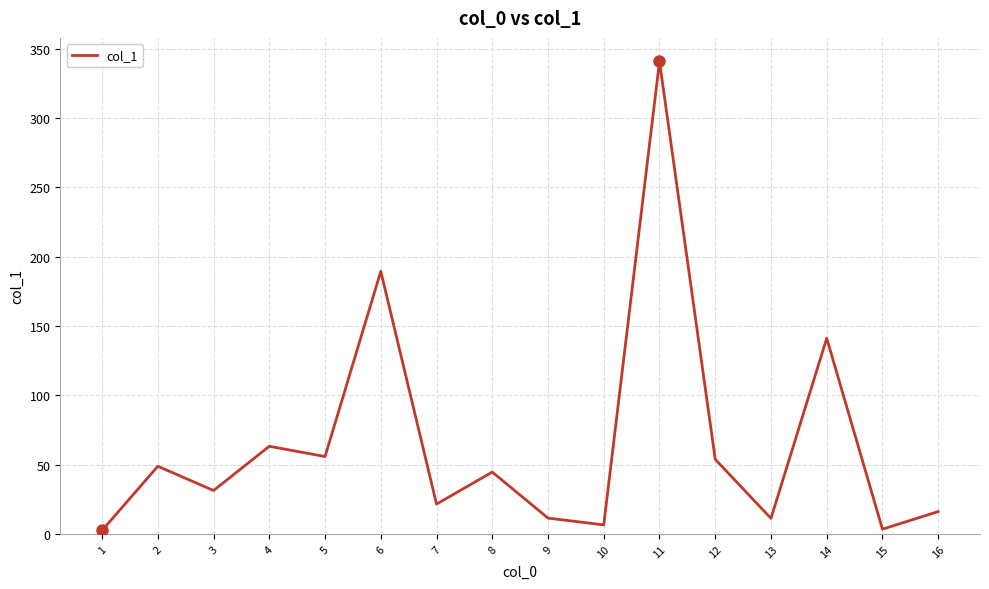

What is the difference between the second highest and minimum values?

186.9